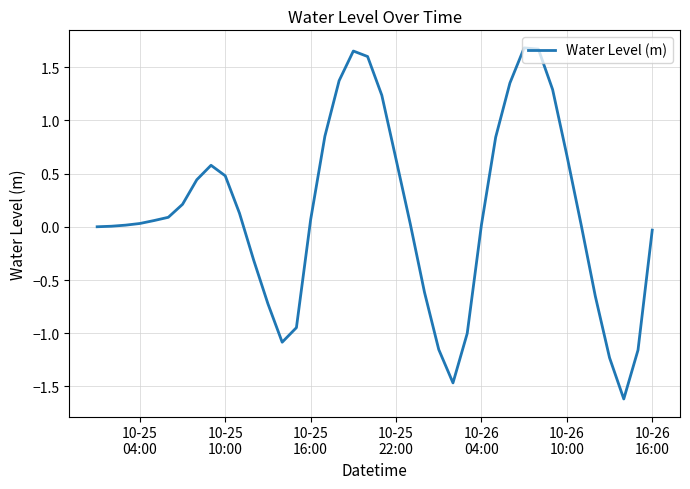

What is the difference between the maximum and minimum values?

3.3